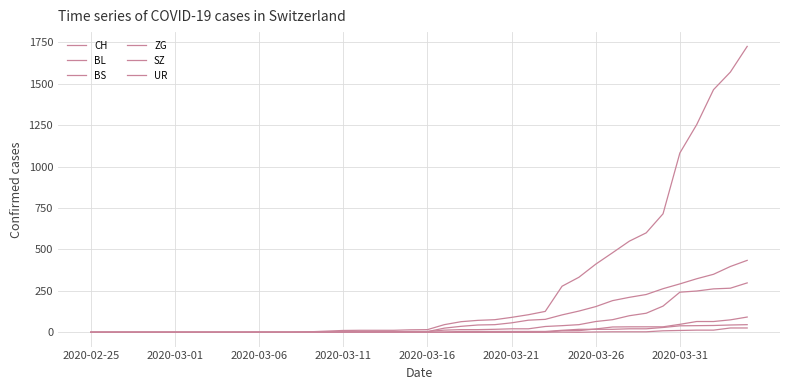

Which category has the lowest value in the BL series?

2020-02-25